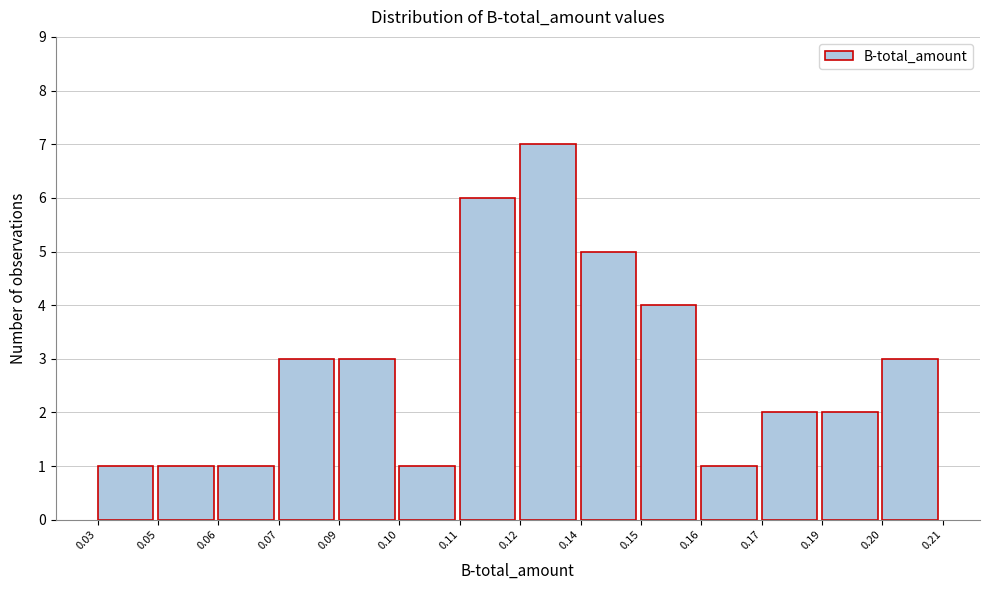

Reading left to right, extract all data points from this chart.

1	1	1	3	3	1	6	7	5	4	1	2	2	3